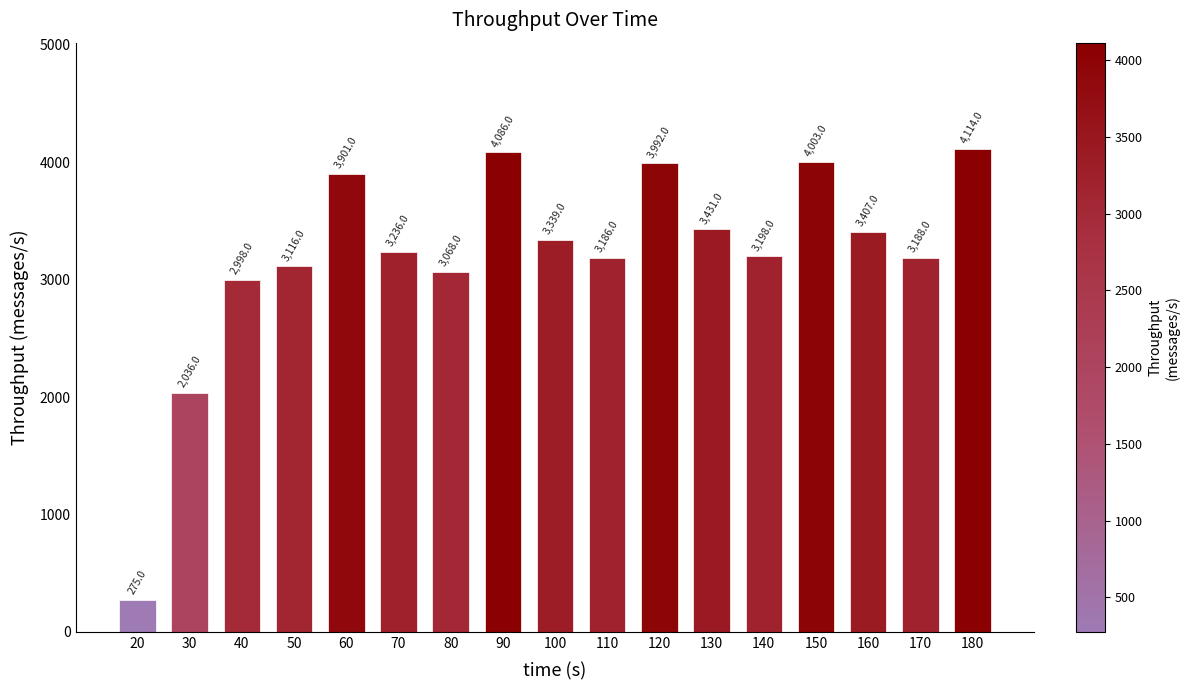

Reading left to right, transcribe all the data shown in this chart.

20=275	30=2036	40=2998	50=3116	60=3901	70=3236	80=3068	90=4086	100=3339	110=3186	120=3992	130=3431	140=3198	150=4003	160=3407	170=3188	180=4114